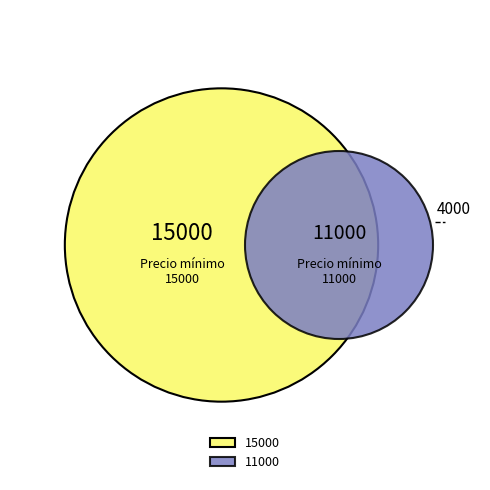

What is the largest slice in the pie chart?

15000